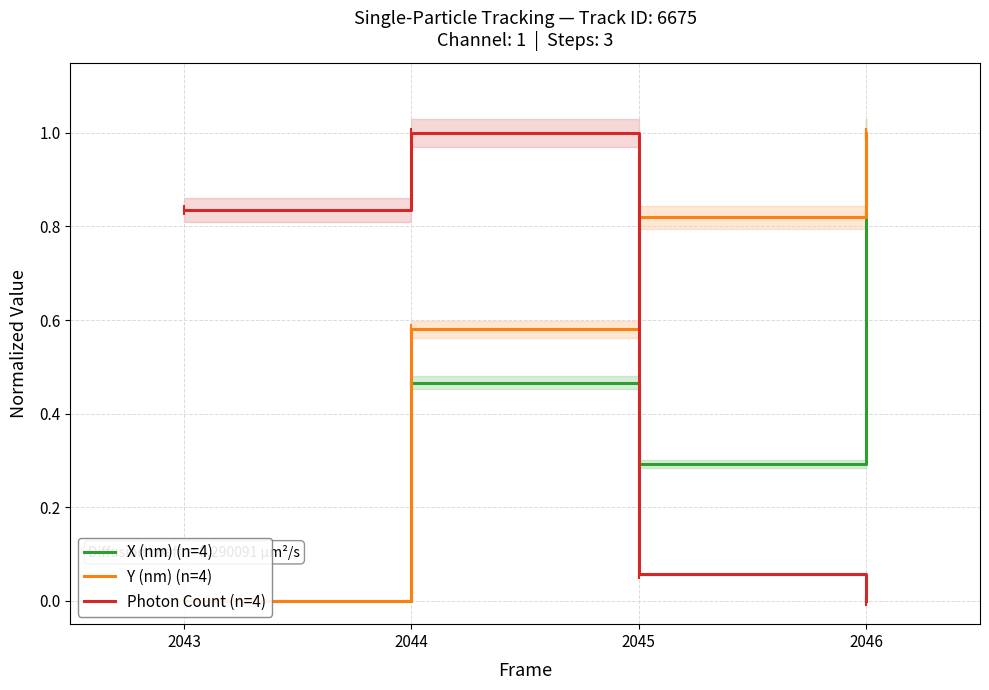

What are all the series names shown in the legend?

X (nm) (n=4), Y (nm) (n=4), Photon Count (n=4)